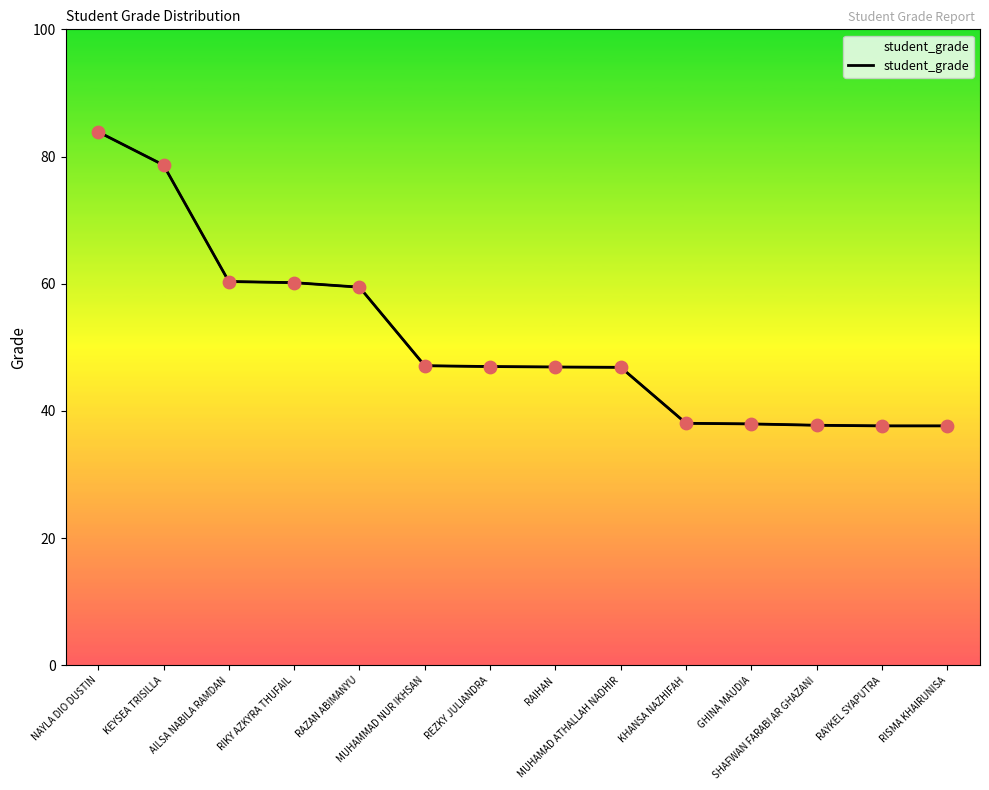

Between KEYSEA TRISILLA and RISMA KHAIRUNISA, which is larger?

KEYSEA TRISILLA